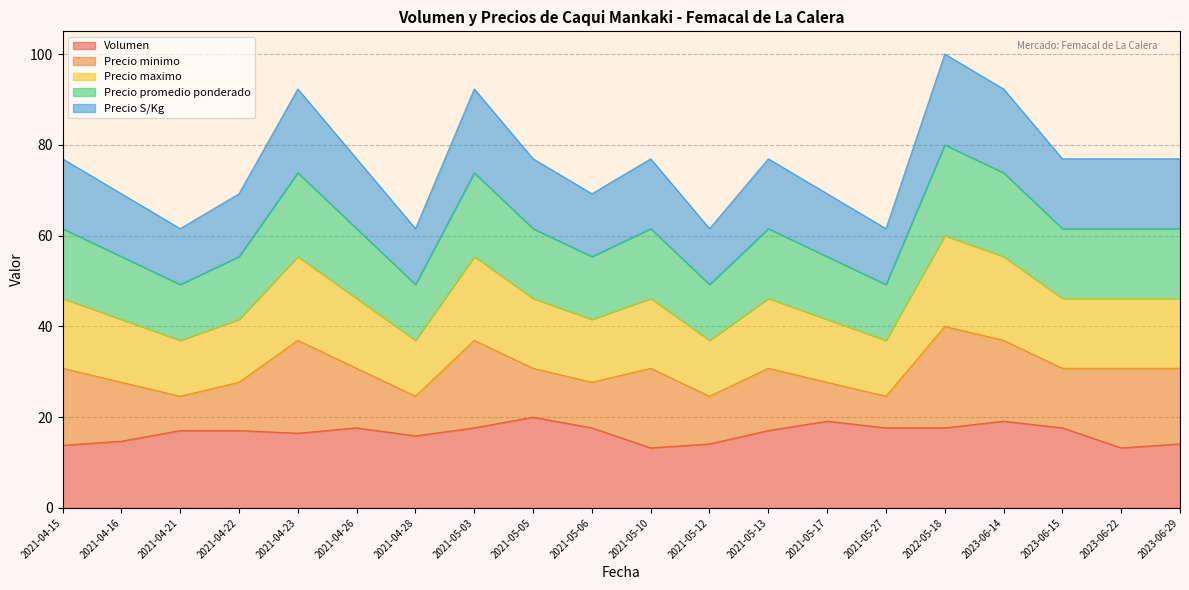

Reading left to right, extract all data points from this chart.

Volumen: 2021-04-15=13.8	2021-04-16=14.7	2021-04-21=17.1	2021-04-22=17.1	2021-04-23=16.5	2021-04-26=17.6	2021-04-28=15.9	2021-05-03=17.6	2021-05-05=20.0	2021-05-06=17.6	2021-05-10=13.2	2021-05-12=14.1	2021-05-13=17.1	2021-05-17=19.1	2021-05-27=17.6	2022-05-18=17.6	2023-06-14=19.1	2023-06-15=17.6	2023-06-22=13.2	2023-06-29=14.1
Precio minimo: 2021-04-15=30.8	2021-04-16=27.7	2021-04-21=24.6	2021-04-22=27.7	2021-04-23=36.9	2021-04-26=30.8	2021-04-28=24.6	2021-05-03=36.9	2021-05-05=30.8	2021-05-06=27.7	2021-05-10=30.8	2021-05-12=24.6	2021-05-13=30.8	2021-05-17=27.7	2021-05-27=24.6	2022-05-18=40.0	2023-06-14=36.9	2023-06-15=30.8	2023-06-22=30.8	2023-06-29=30.8
Precio maximo: 2021-04-15=46.2	2021-04-16=41.5	2021-04-21=36.9	2021-04-22=41.5	2021-04-23=55.4	2021-04-26=46.2	2021-04-28=36.9	2021-05-03=55.4	2021-05-05=46.2	2021-05-06=41.5	2021-05-10=46.2	2021-05-12=36.9	2021-05-13=46.2	2021-05-17=41.5	2021-05-27=36.9	2022-05-18=60.0	2023-06-14=55.4	2023-06-15=46.2	2023-06-22=46.2	2023-06-29=46.2
Precio promedio ponderado: 2021-04-15=61.5	2021-04-16=55.4	2021-04-21=49.2	2021-04-22=55.4	2021-04-23=73.8	2021-04-26=61.5	2021-04-28=49.2	2021-05-03=73.8	2021-05-05=61.5	2021-05-06=55.4	2021-05-10=61.5	2021-05-12=49.2	2021-05-13=61.5	2021-05-17=55.4	2021-05-27=49.2	2022-05-18=80.0	2023-06-14=73.8	2023-06-15=61.5	2023-06-22=61.5	2023-06-29=61.5
Precio S/Kg: 2021-04-15=76.9	2021-04-16=69.2	2021-04-21=61.5	2021-04-22=69.2	2021-04-23=92.3	2021-04-26=76.9	2021-04-28=61.5	2021-05-03=92.3	2021-05-05=76.9	2021-05-06=69.2	2021-05-10=76.9	2021-05-12=61.5	2021-05-13=76.9	2021-05-17=69.2	2021-05-27=61.5	2022-05-18=100.0	2023-06-14=92.3	2023-06-15=76.9	2023-06-22=76.9	2023-06-29=76.9